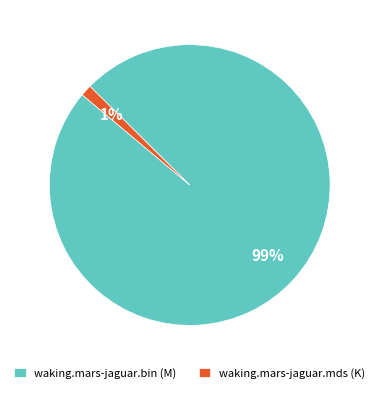

To the nearest percent, what is the combined percentage of waking.mars-jaguar.bin (M) and waking.mars-jaguar.mds (K)?

100%